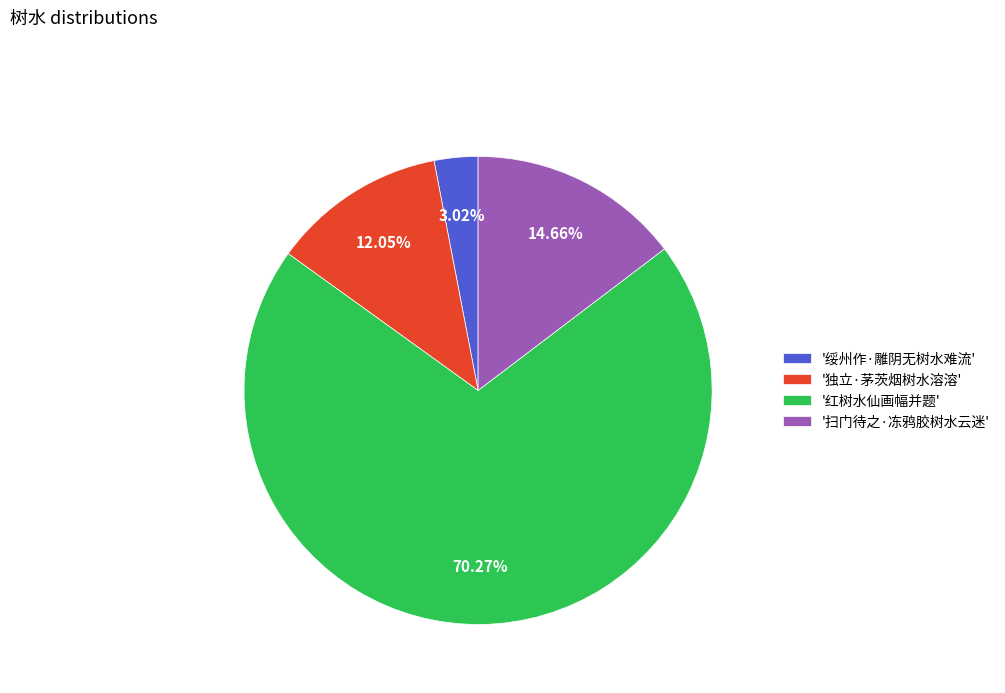

Which slice represents more than half of the pie?

'红树水仙画幅并题'